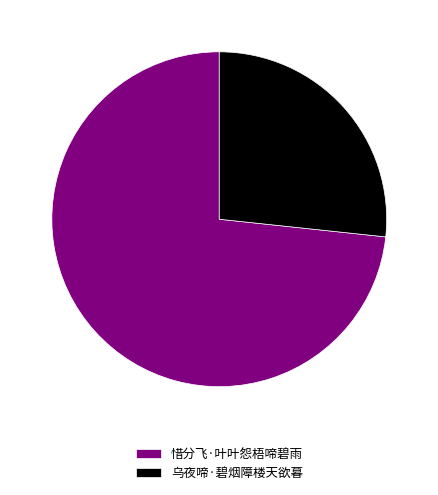

Between 乌夜啼·碧烟障楼天欲暮 and 惜分飞·叶叶怨梧啼碧雨, which is larger?

惜分飞·叶叶怨梧啼碧雨